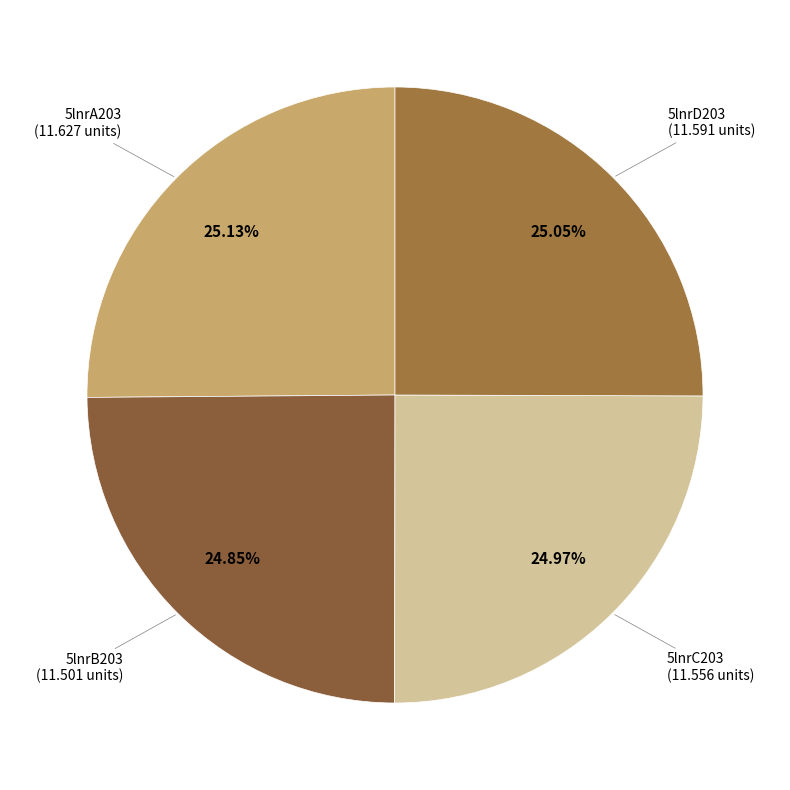

Count the number of slices in the pie.

4